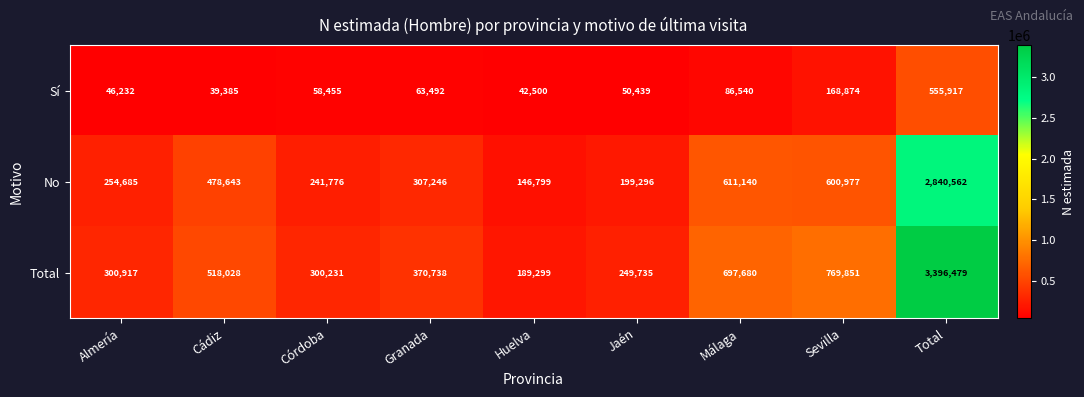

What is the highest value of the Total series?

3396479